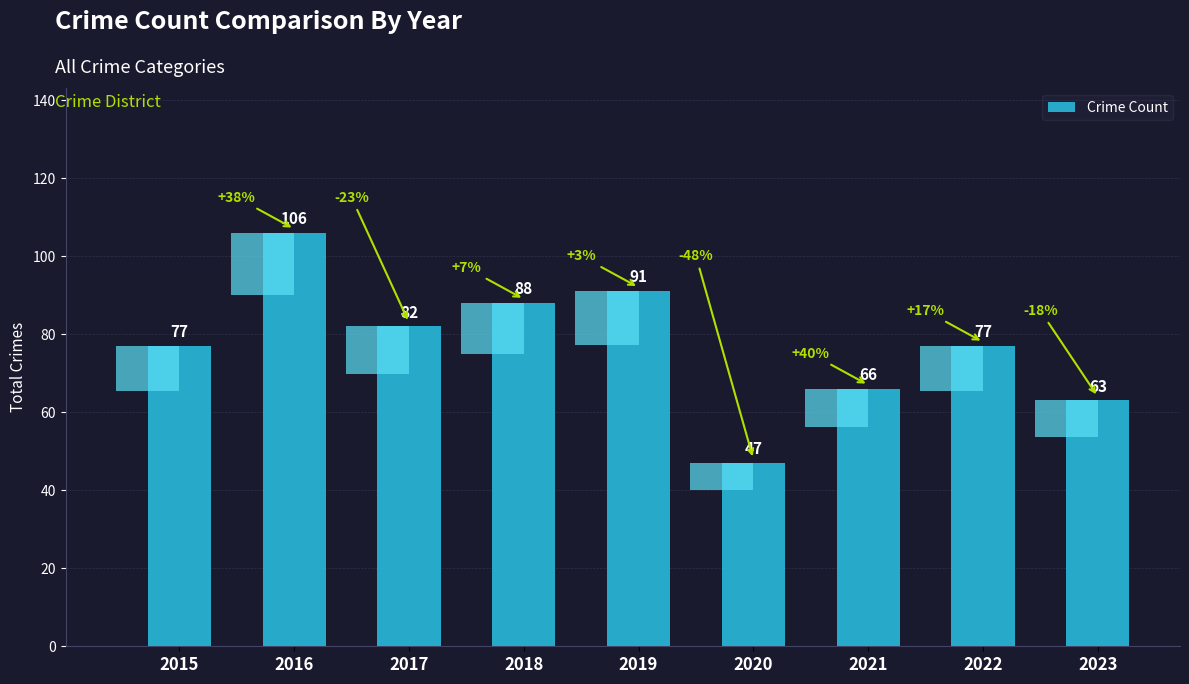

Which has a higher value, 2015 or 2019?

2019